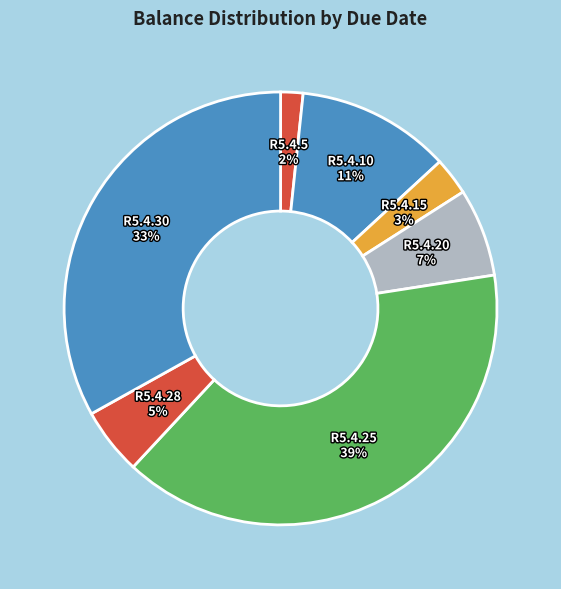

What is the smallest slice in the pie chart?

R5.4.5